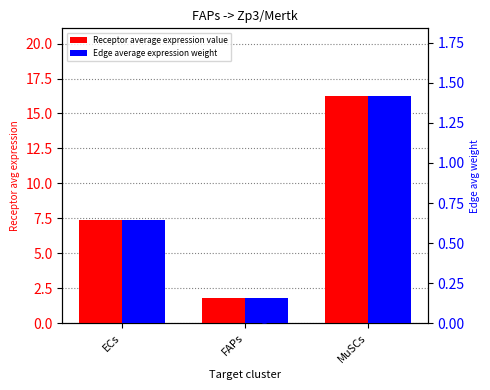

Is it true that Receptor average expression value equals 1.8 at FAPs?

True